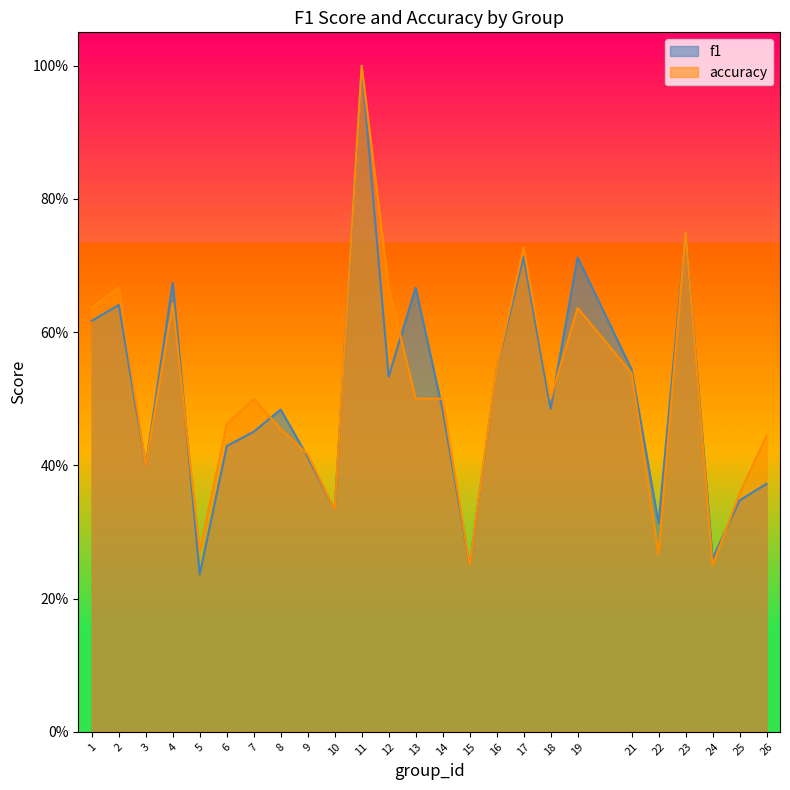

Count the number of data series in this chart.

2